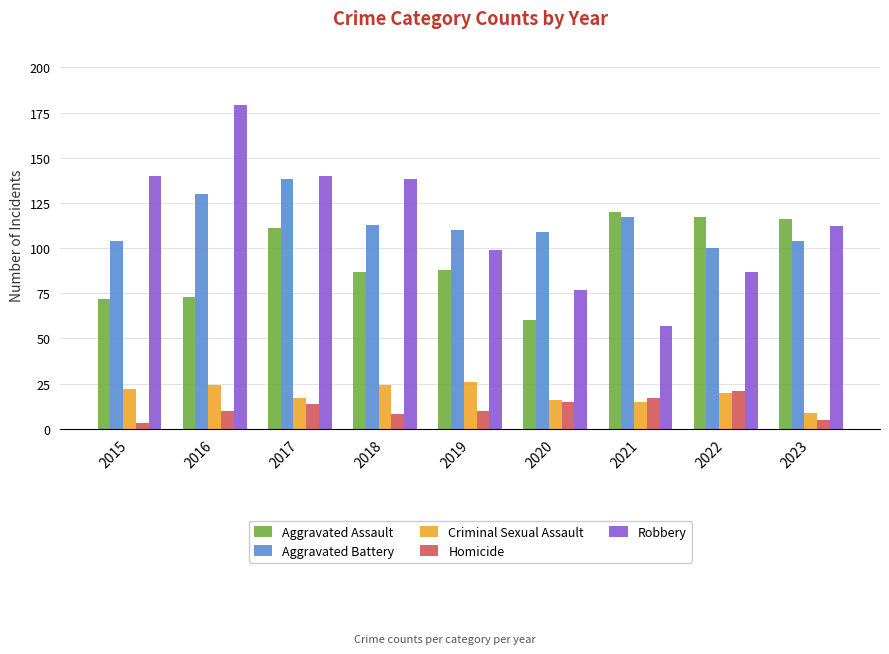

How many bars are there in each group?

5